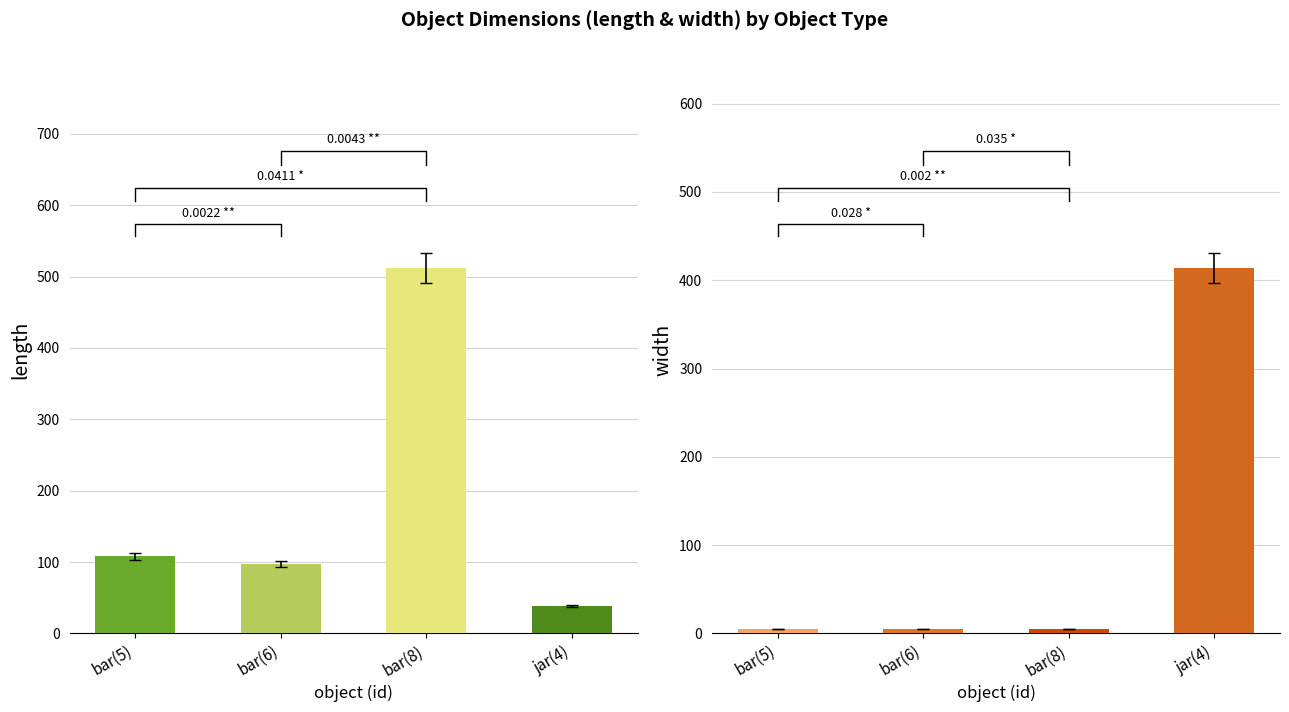

At which label is mean_length closest to 275?

bar(5)